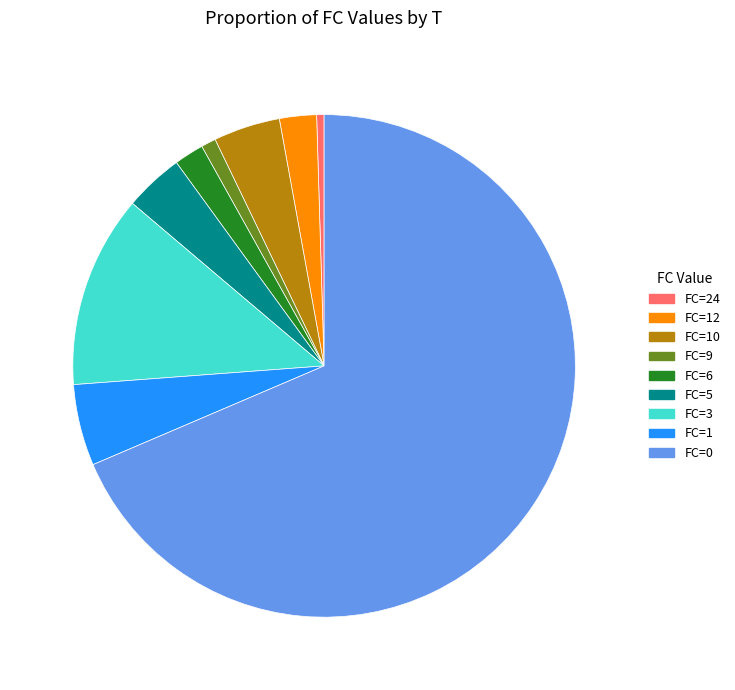

How many slices are in this pie chart?

9